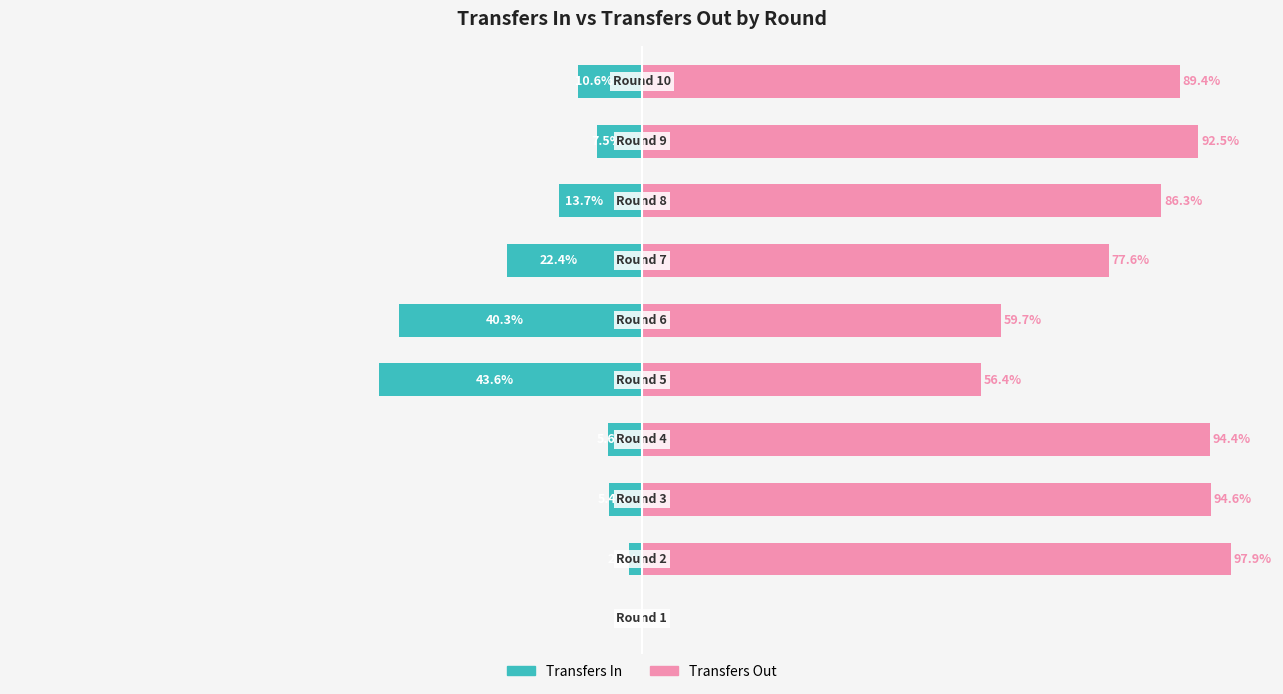

Between 6 and 8, which series saw the biggest shift?

Transfers Out